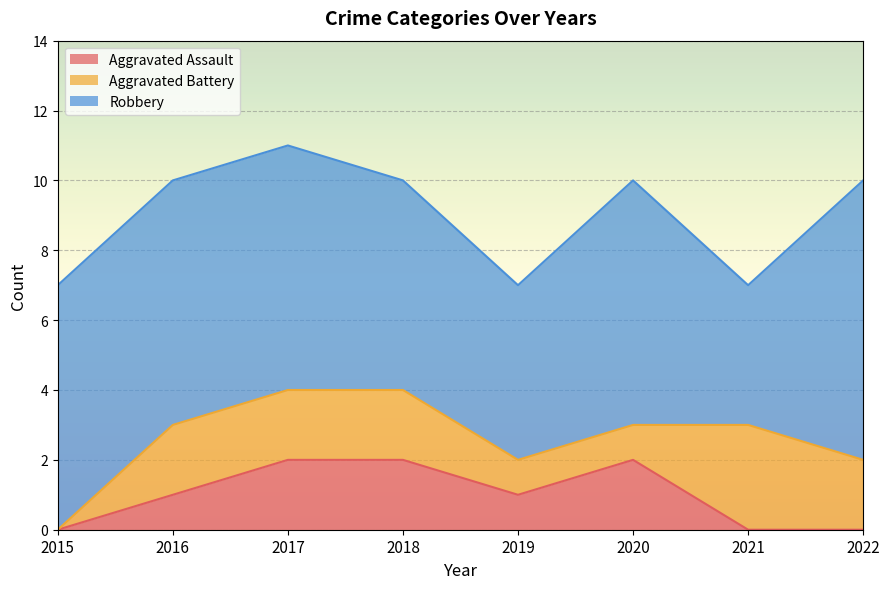

At 2016, list the series in order from largest to smallest.

Robbery, Aggravated Battery, Aggravated Assault